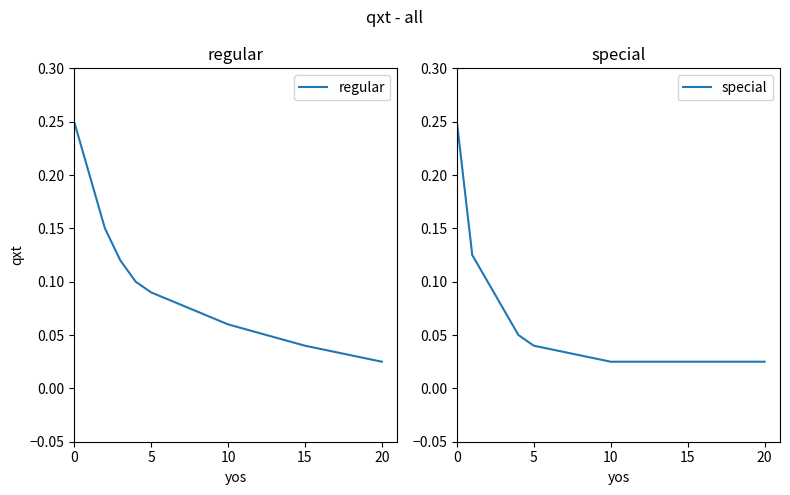

At which label is regular closest to 0?

20